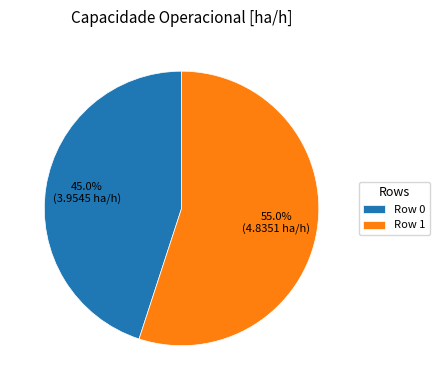

What is the total percentage of Row 1 and Row 0?

100.0%